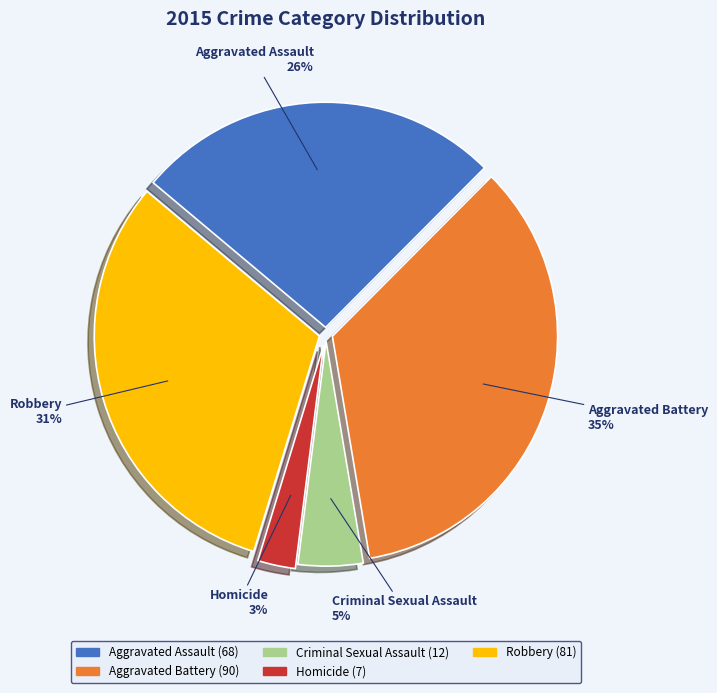

True or false: Robbery accounts for 31% of the total.

True